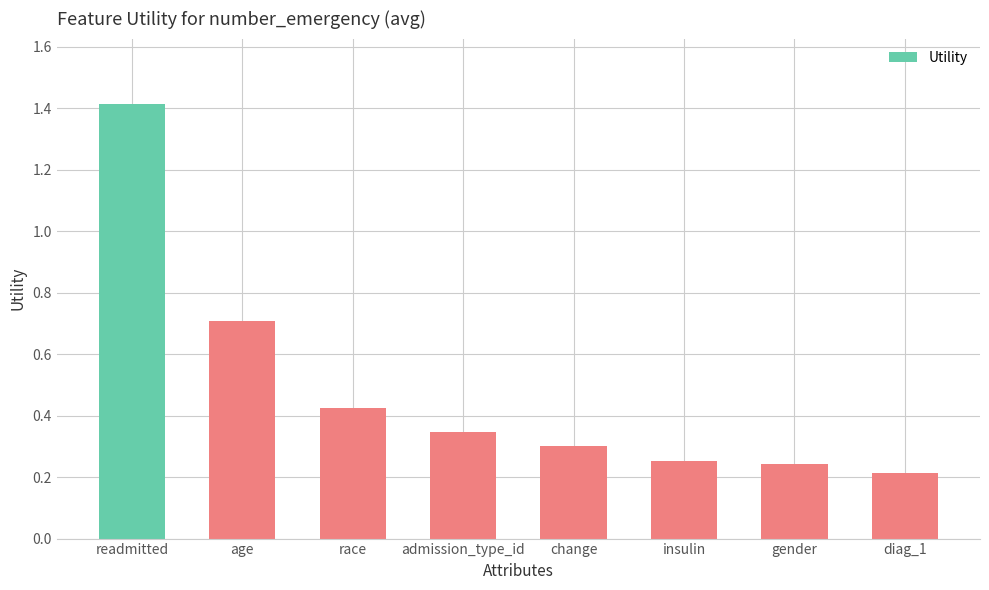

At which label is the value closest to 0?

diag_1